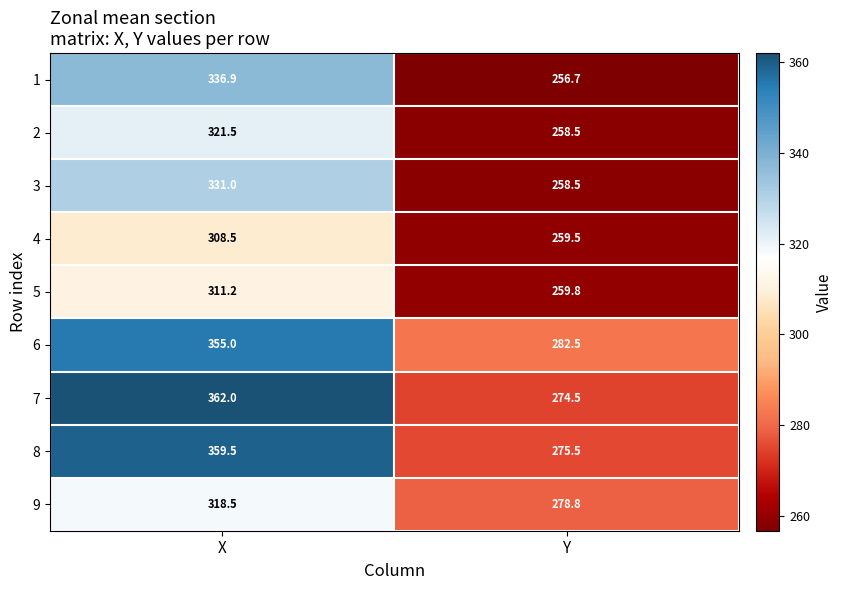

Reading left to right, transcribe all the data shown in this chart.

1: X=336.9	Y=256.7
2: X=321.5	Y=258.5
3: X=331.0	Y=258.5
4: X=308.5	Y=259.5
5: X=311.2	Y=259.8
6: X=355.0	Y=282.5
7: X=362.0	Y=274.5
8: X=359.5	Y=275.5
9: X=318.5	Y=278.8